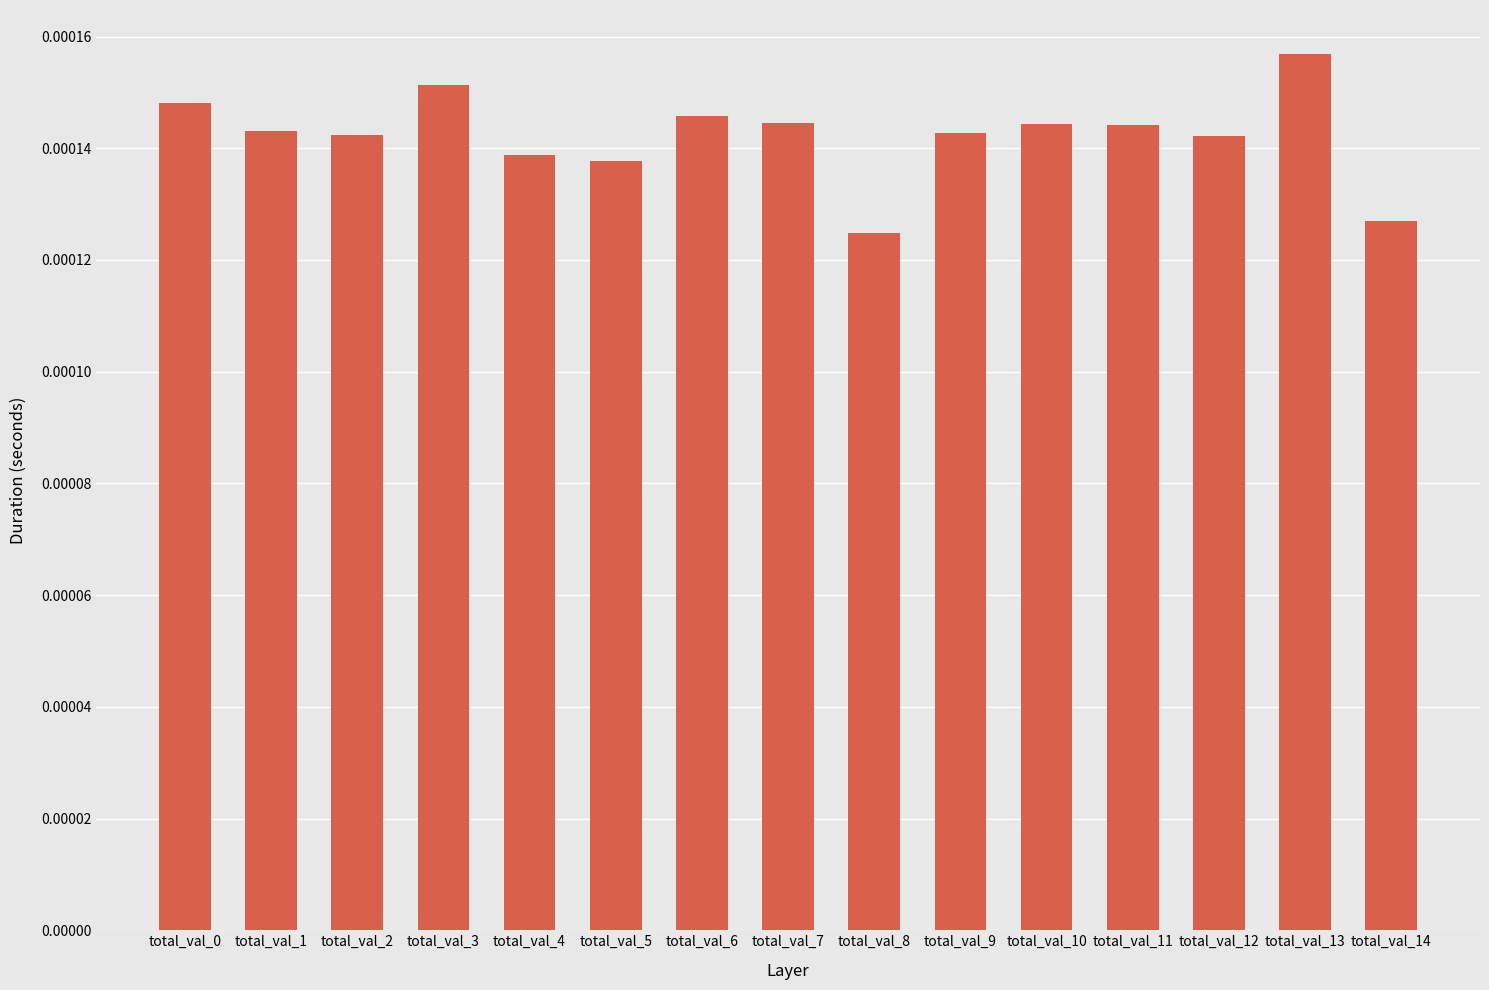

Where is the data nearest to the value 0?

total_val_8